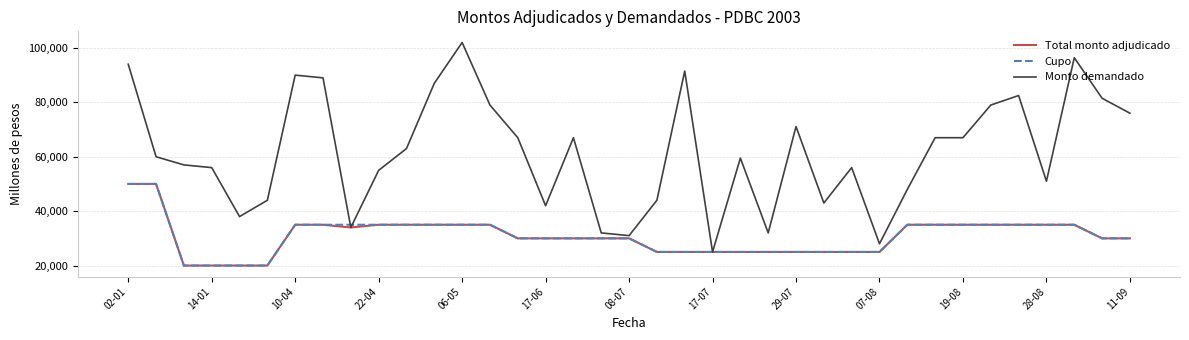

Which series has the largest total across all categories?

Monto demandado